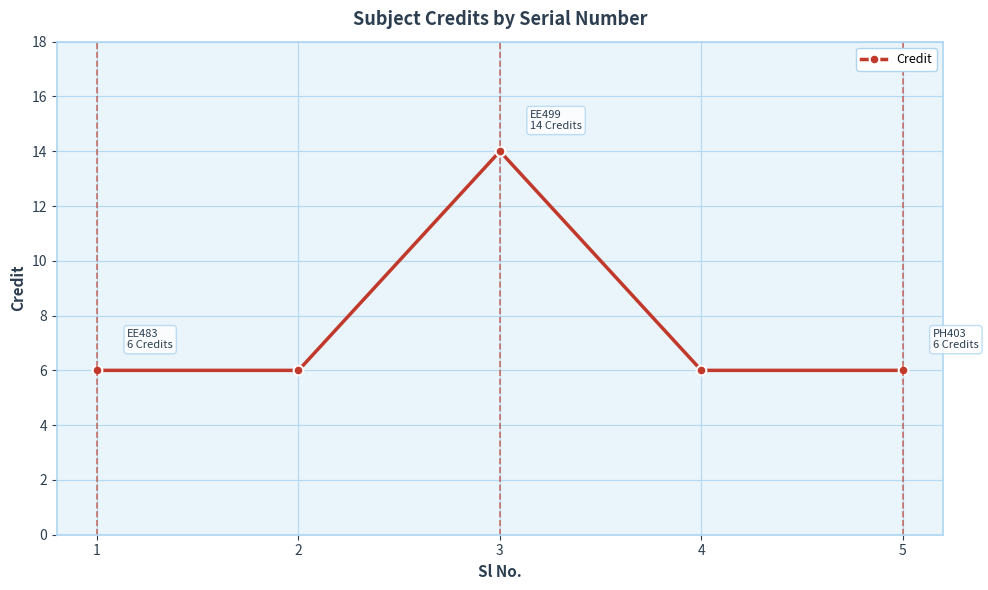

The chart shows a value of 14 at 3. True or false?

True